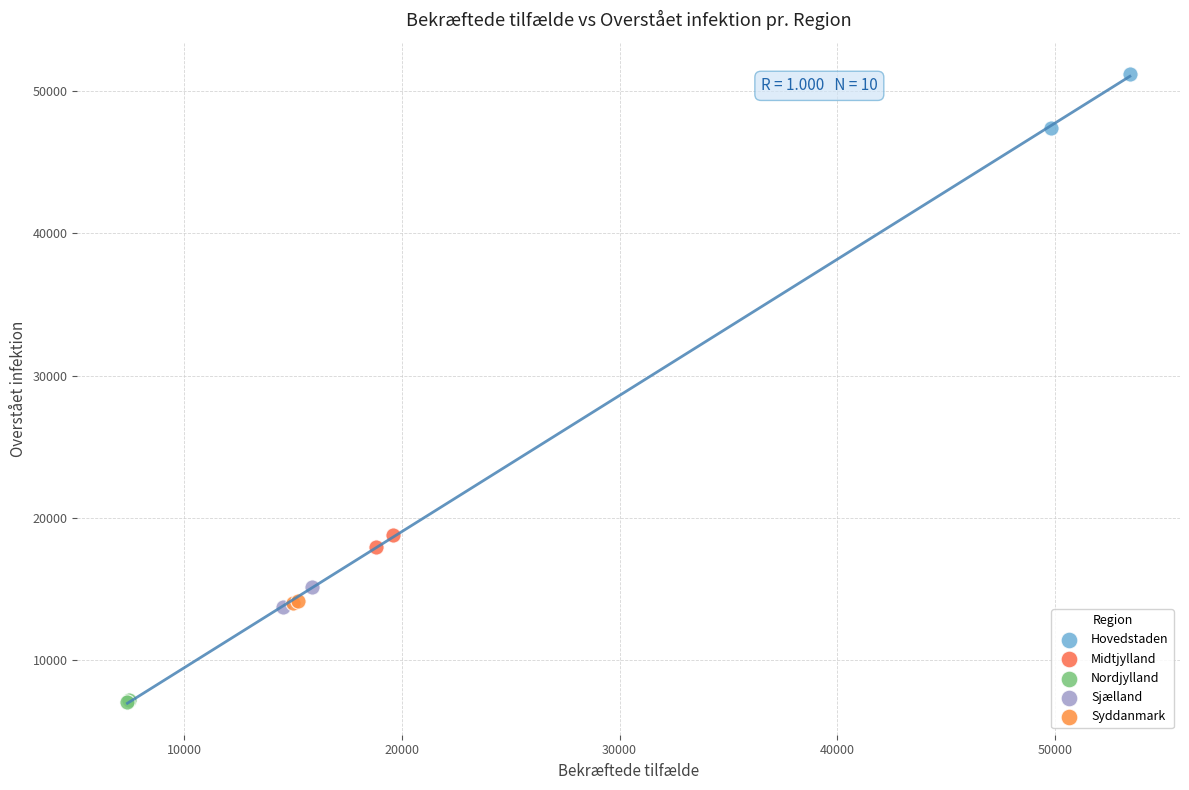

Which series contains the highest Y value?

Hovedstaden